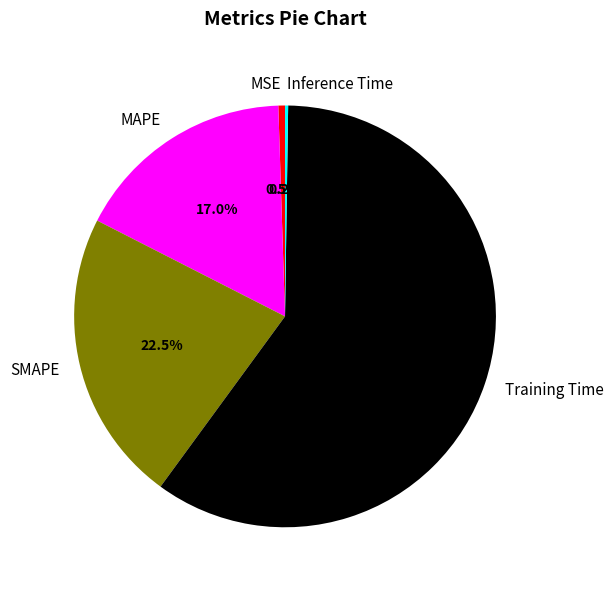

Does Training Time represent more than half of the total?

Yes